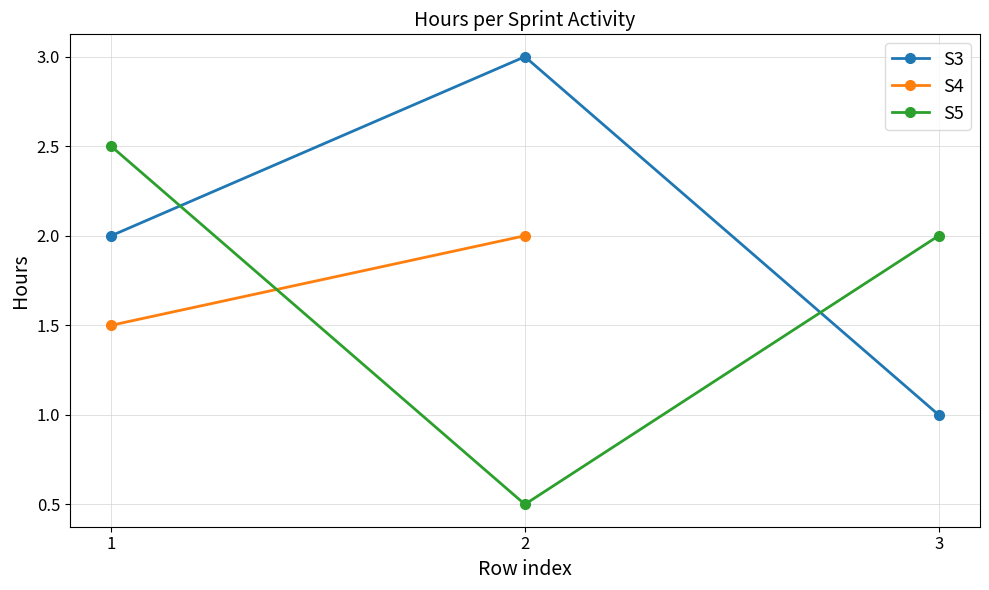

True or false: S5 has a value of 2.5 at 1.

True